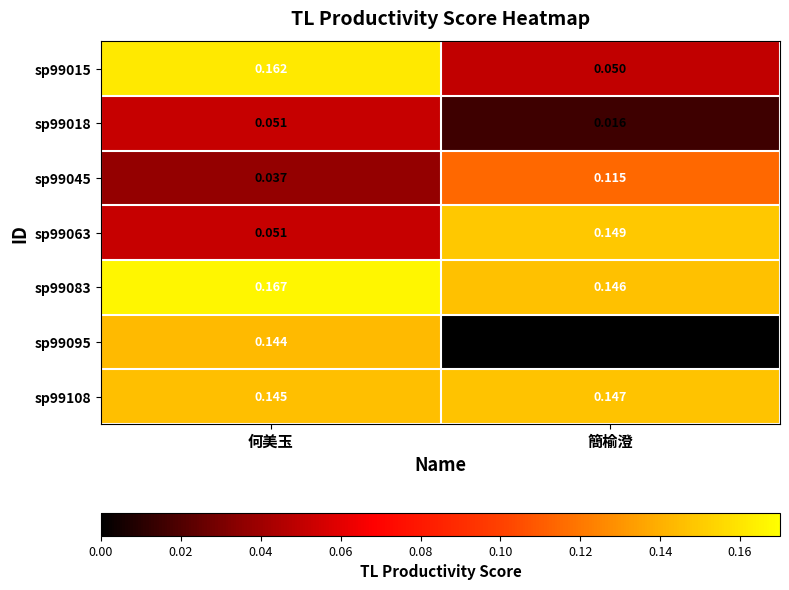

At which label is sp99018 closest to 0?

簡榆澄